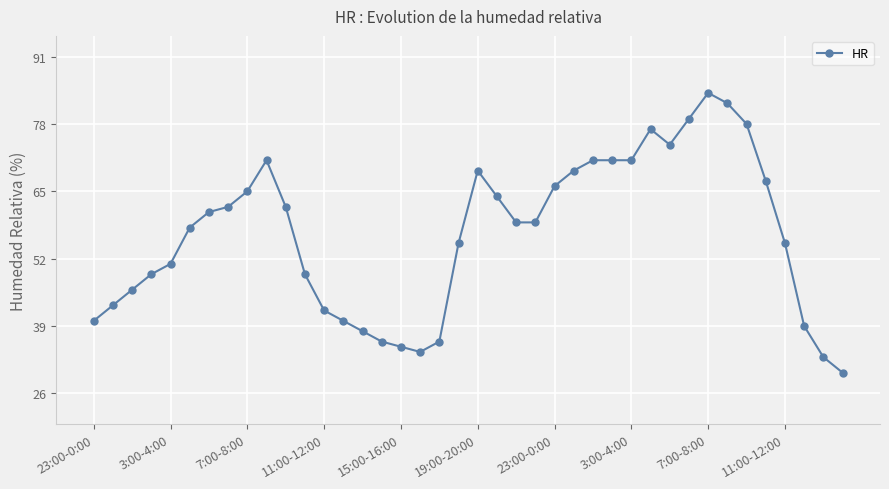

True or false: there are more than 1 points higher than both neighbors.

True